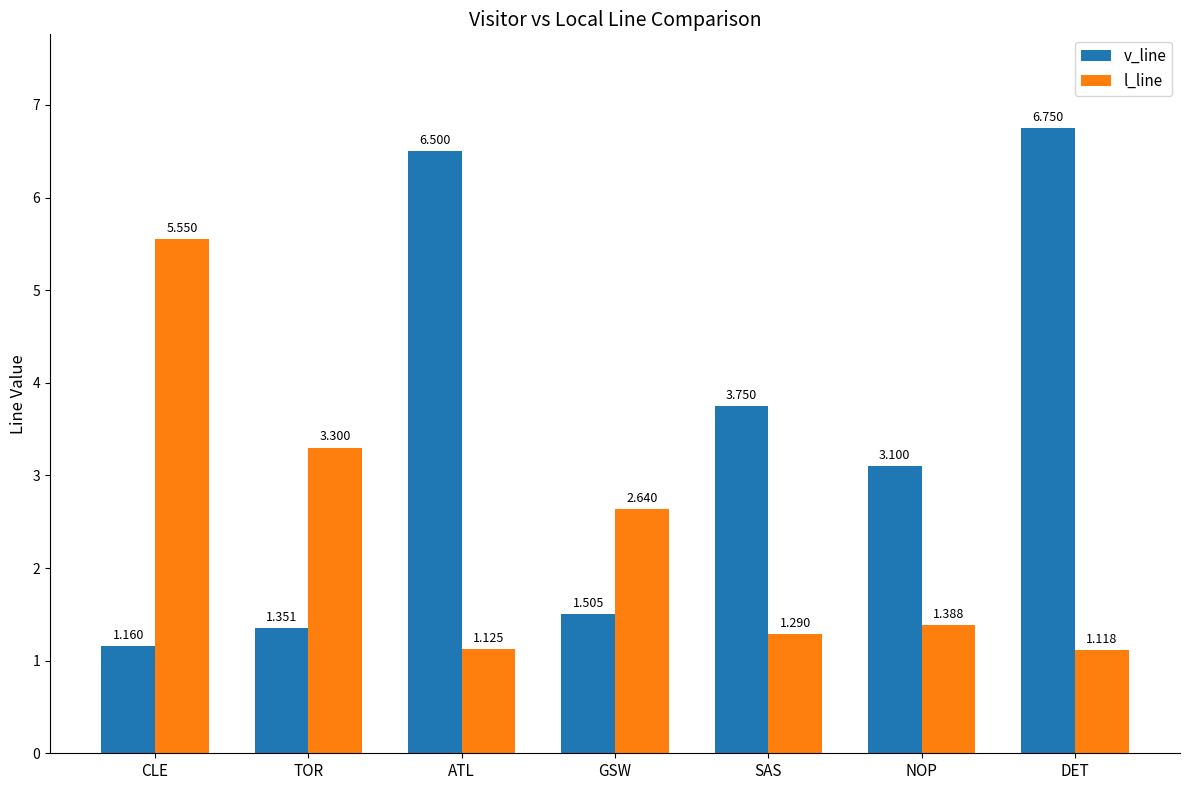

How many groups of bars are there?

7